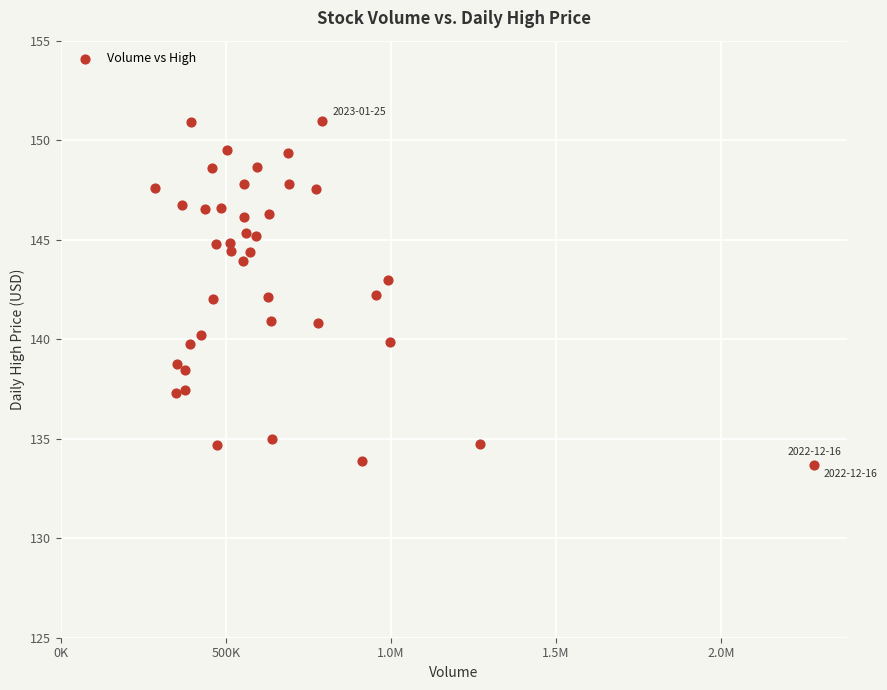

What is the range of X values (max minus min)?

1995200.0